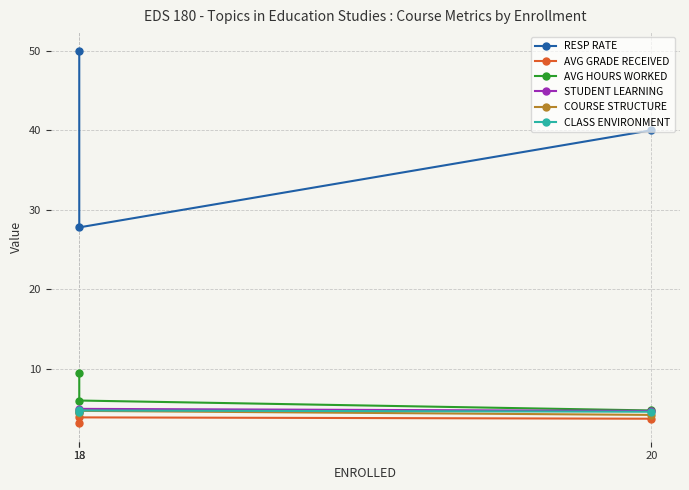

Which label corresponds to the largest value in the chart?

18